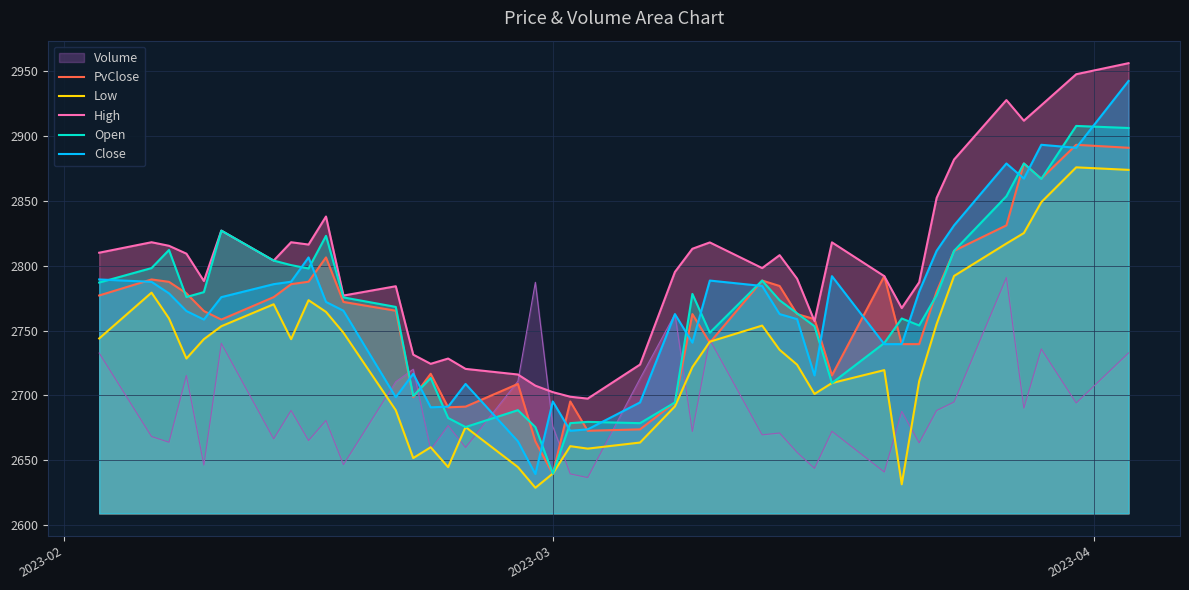

What is the value of the Close point at the 6th from the left?

2775.8